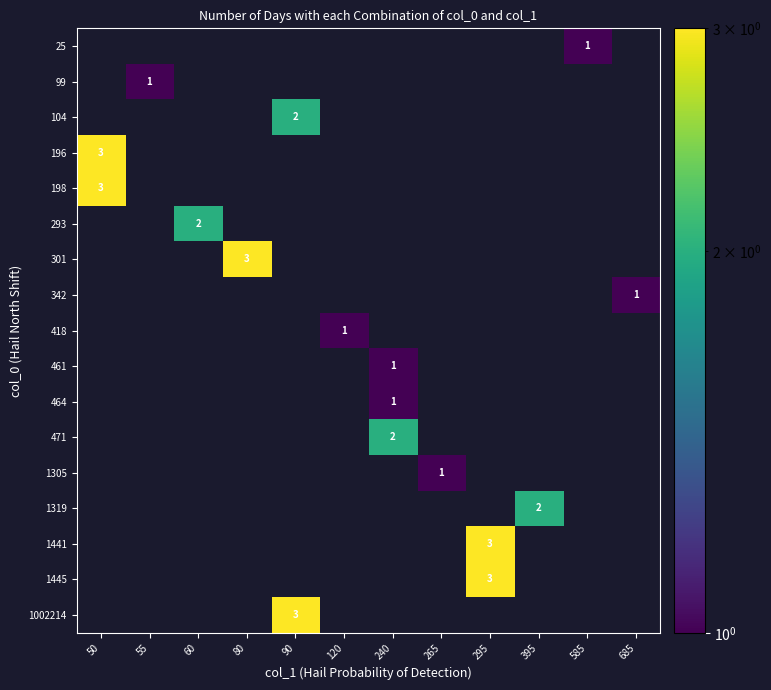

At which category does the chart reach its peak across all series?

50